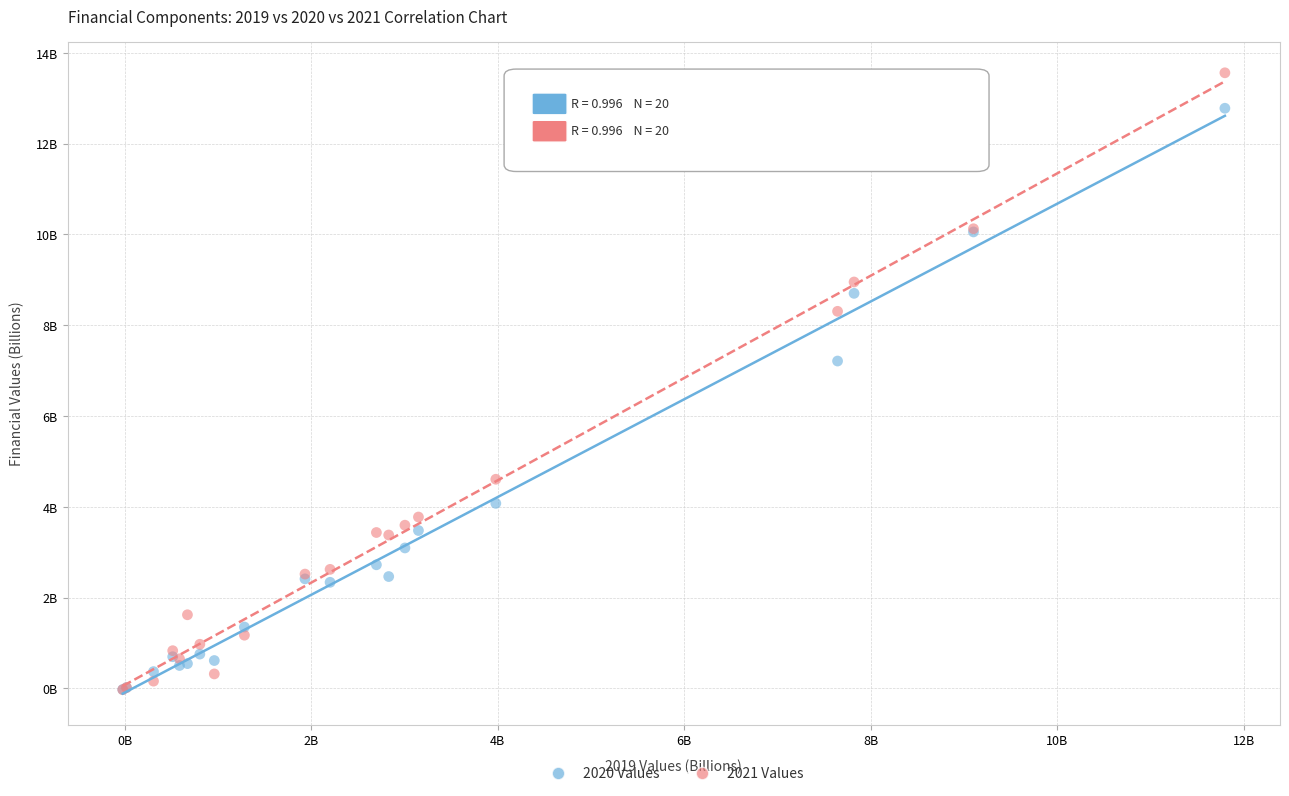

Which series has the largest Y range (max minus min)?

2021 Values